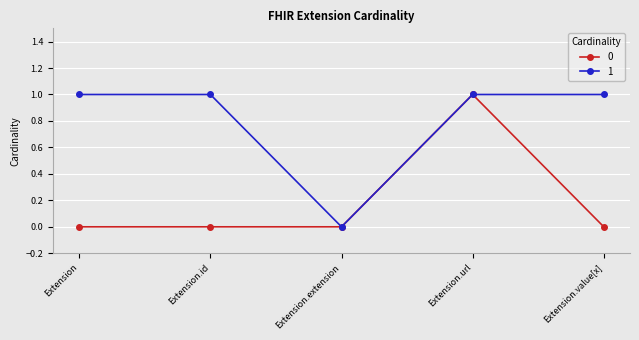

True or false: 0 has a value of 0 at Extension.extension.

True